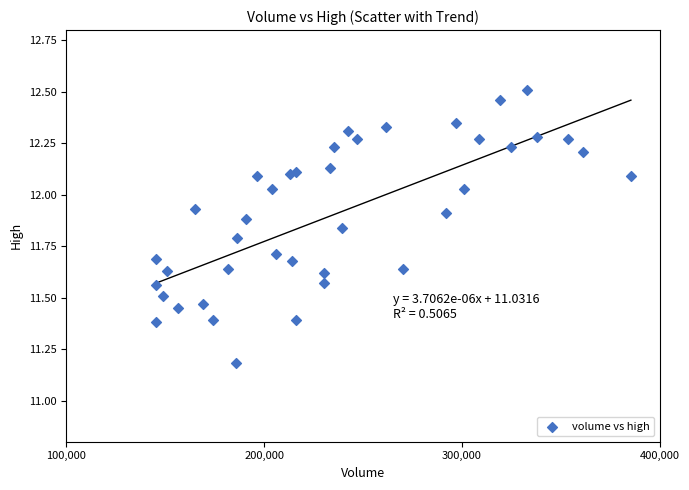

What is the range of Y values (max minus min)?

1.3